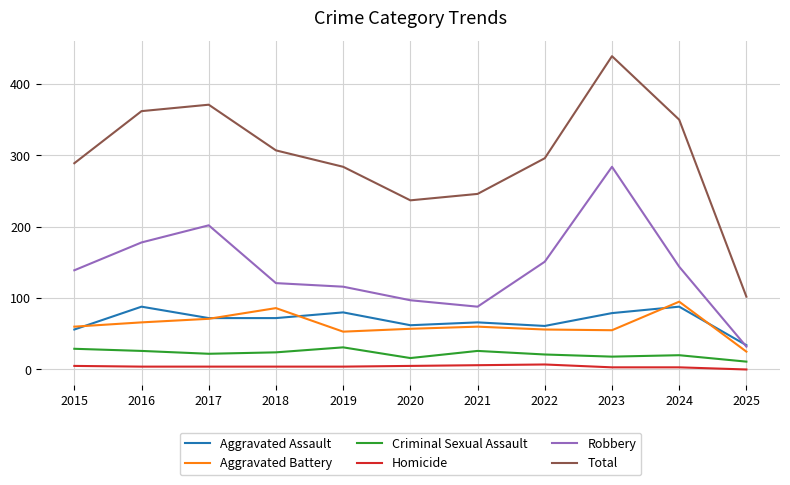

What are all the series names shown in the legend?

Aggravated Assault, Aggravated Battery, Criminal Sexual Assault, Homicide, Robbery, Total